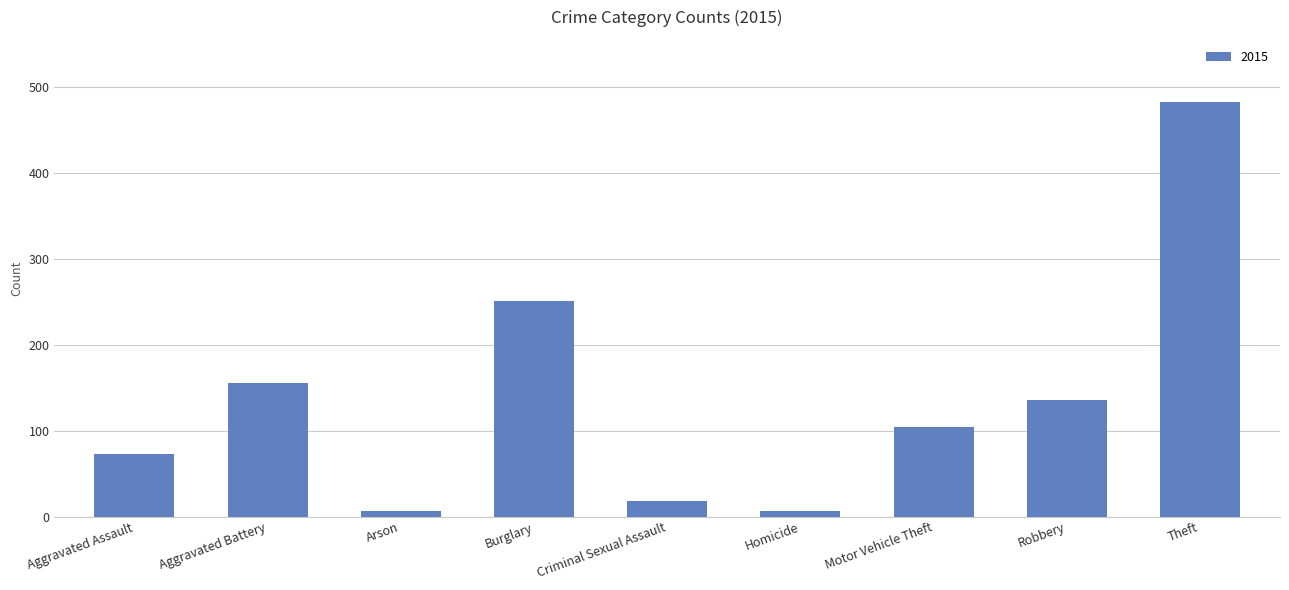

Is it true that the value at Theft is 734?

False